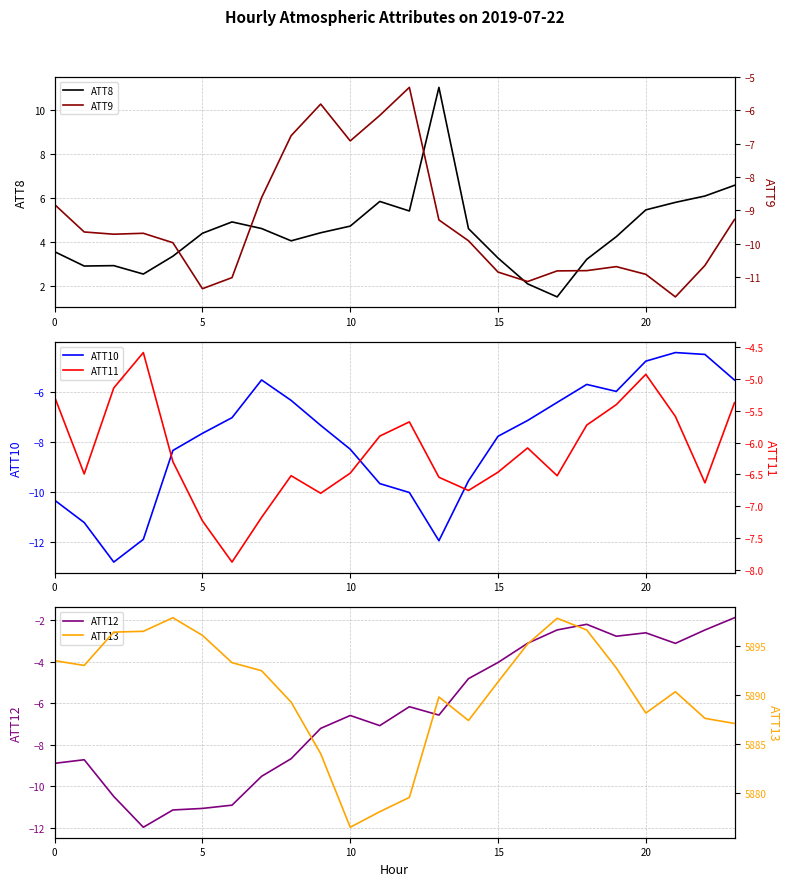

Which series has the largest range (max minus min)?

ATT13